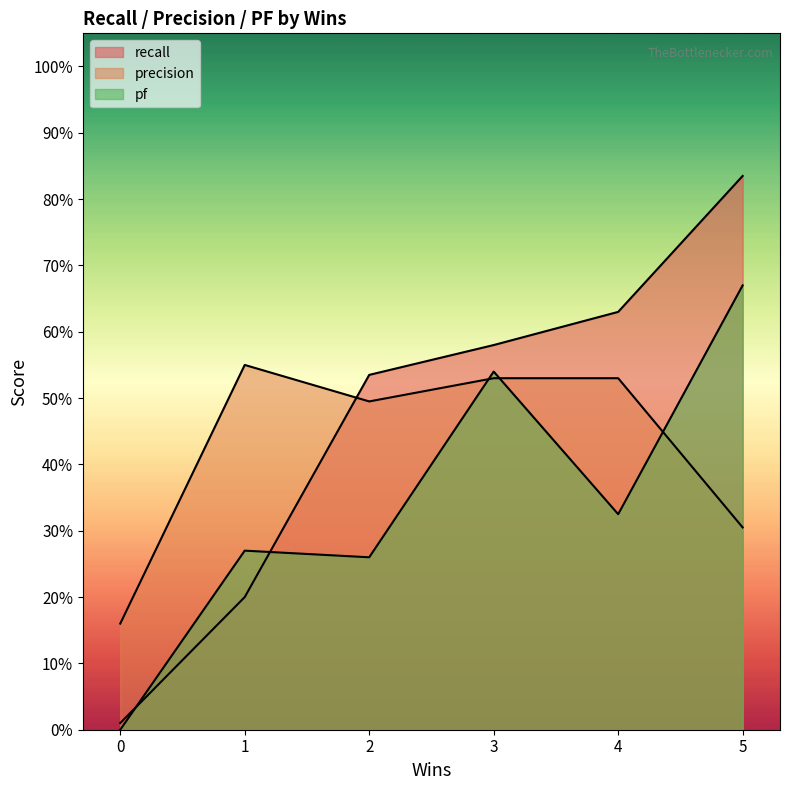

What is the value of the pf point at the 3rd from the left?

0.3